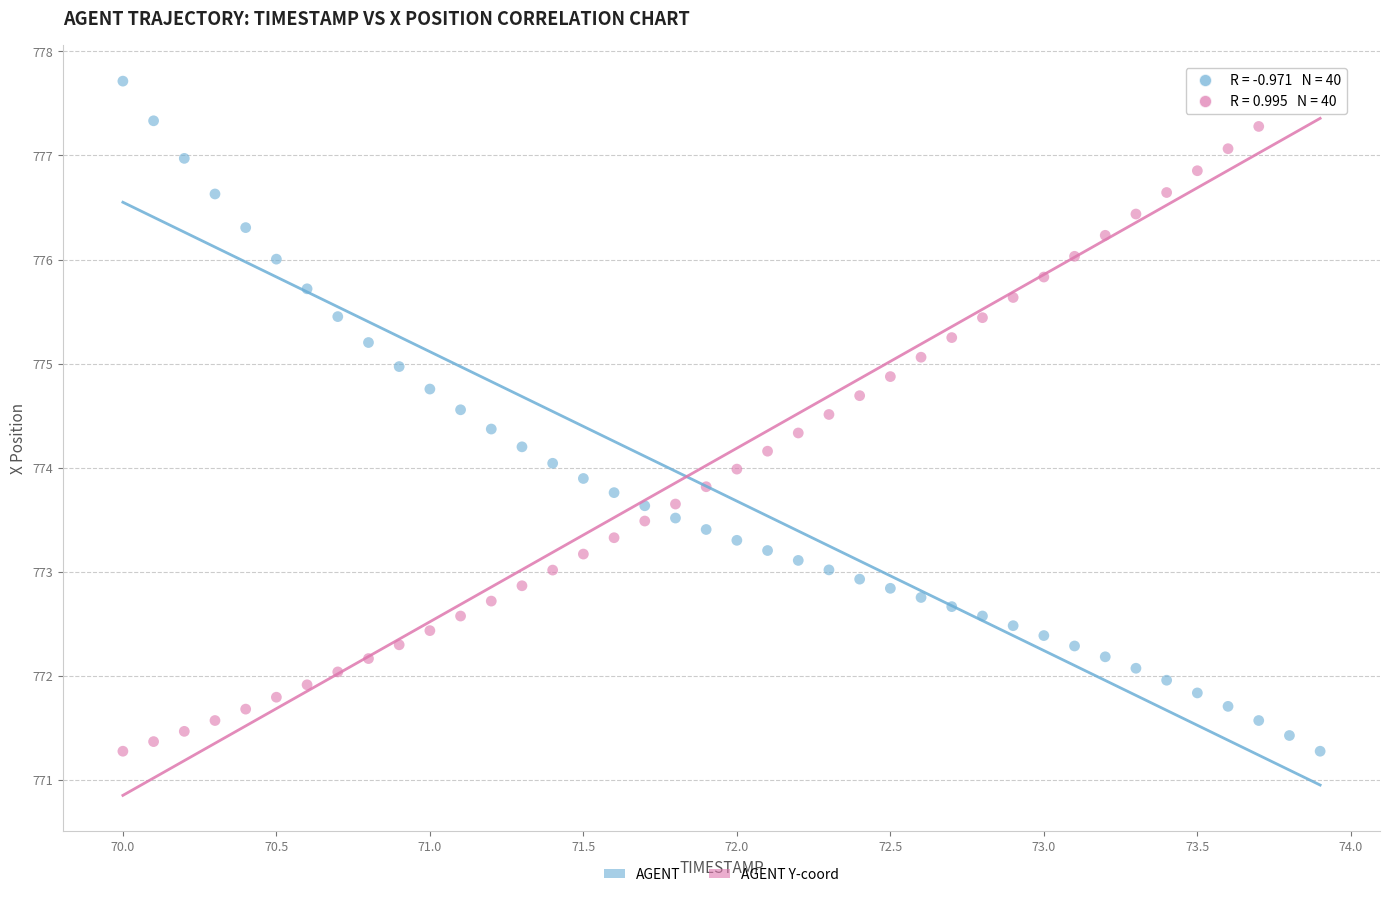

Across all data points, what is the range of Y values (max minus min)?

6.4